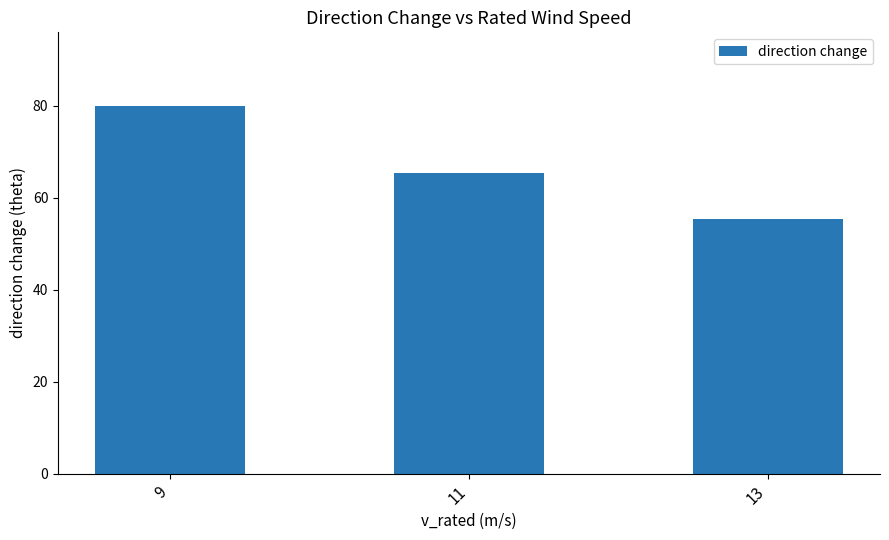

What is the difference between the second highest and minimum values?

10.1